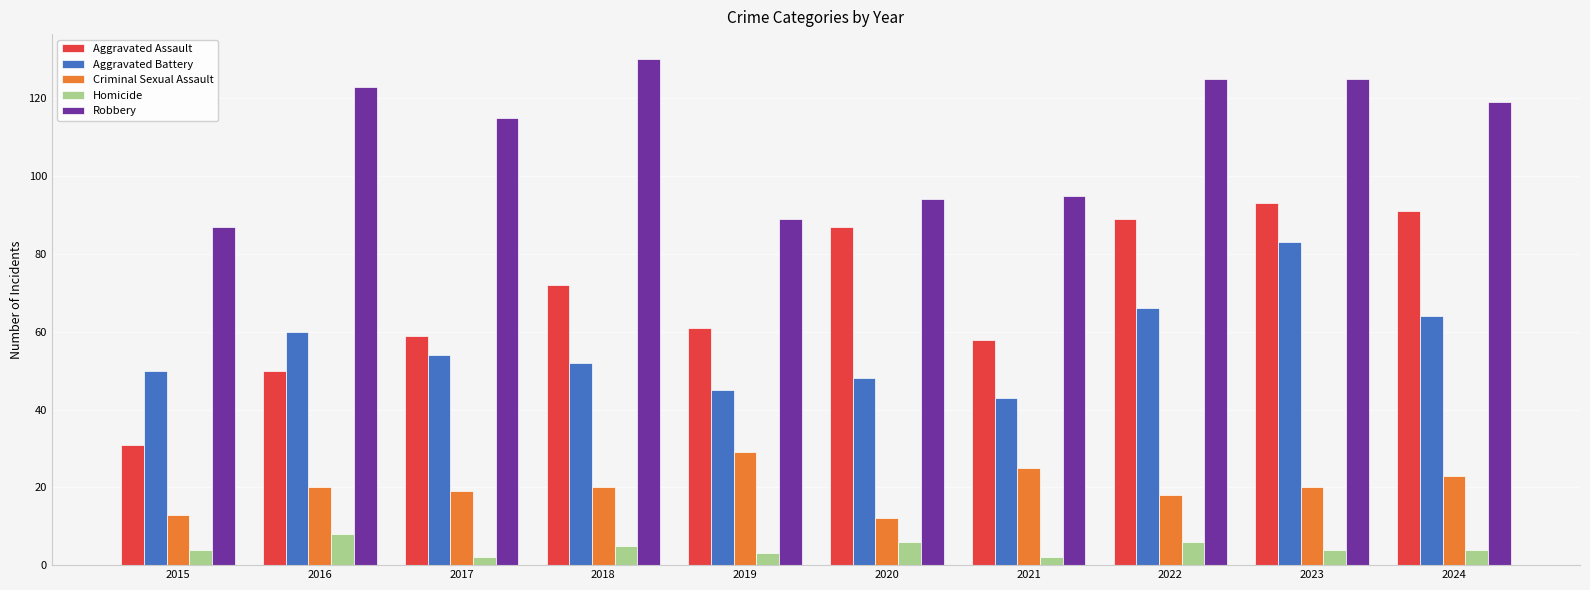

What is the spread (max minus min) of values at 2023?

121